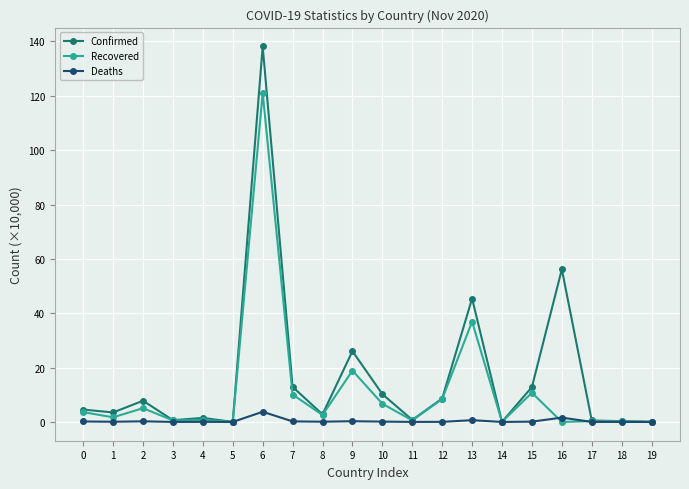

Which label corresponds to the largest value in the chart?

6